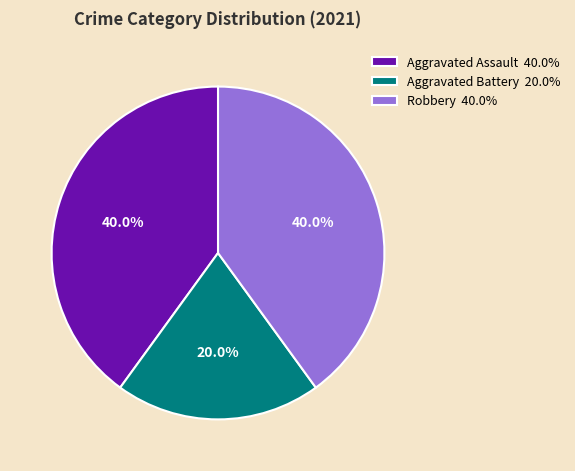

To the nearest percent, what is the difference between the Aggravated Battery and Aggravated Assault slice percentages?

20%